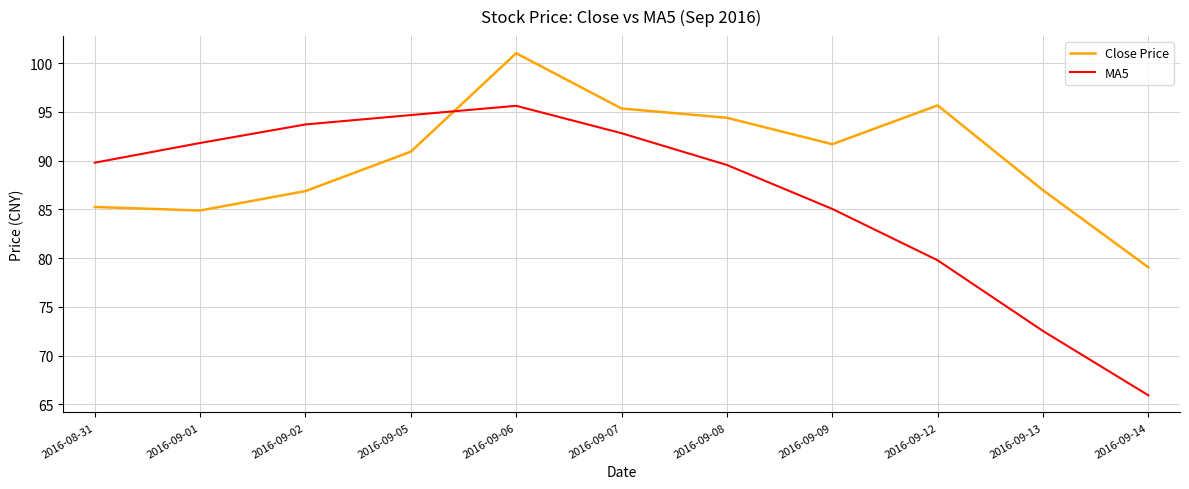

At which label does Close Price reach its minimum?

2016-09-14